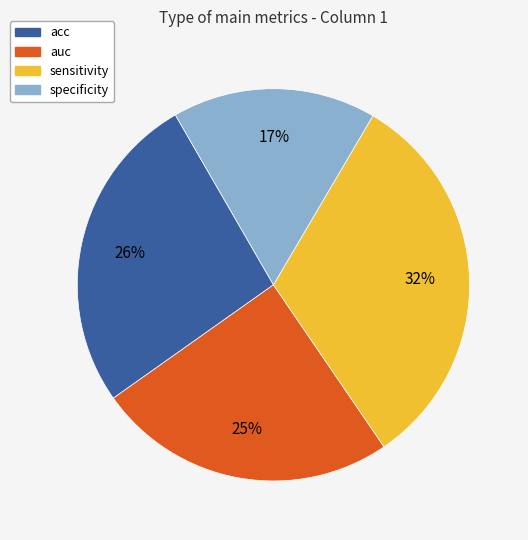

Combined, do acc and specificity account for over 50%?

No